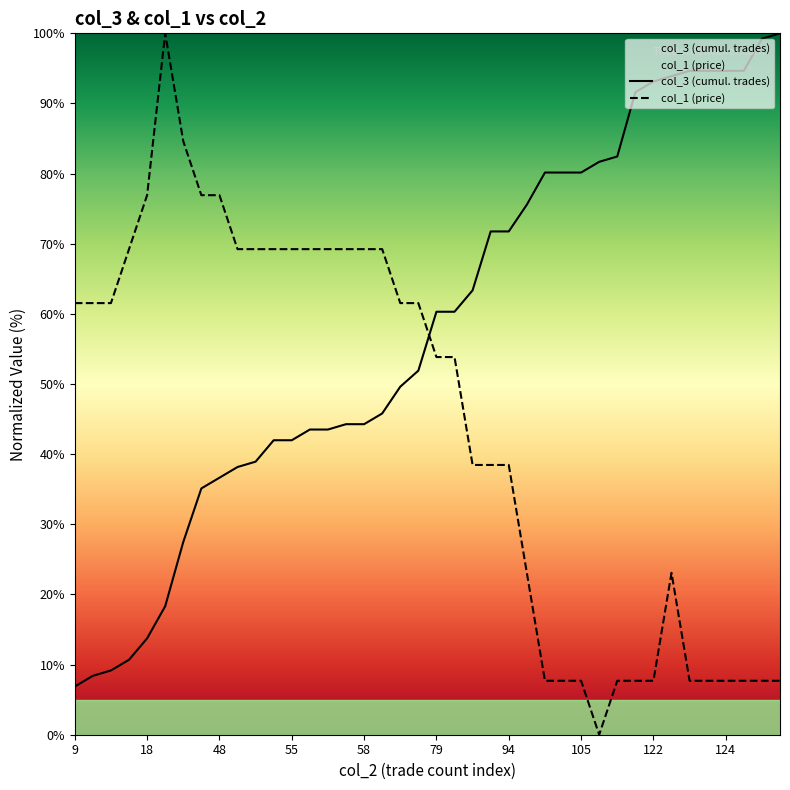

True or false: col_3 has a value of 59.0 at 48.

False